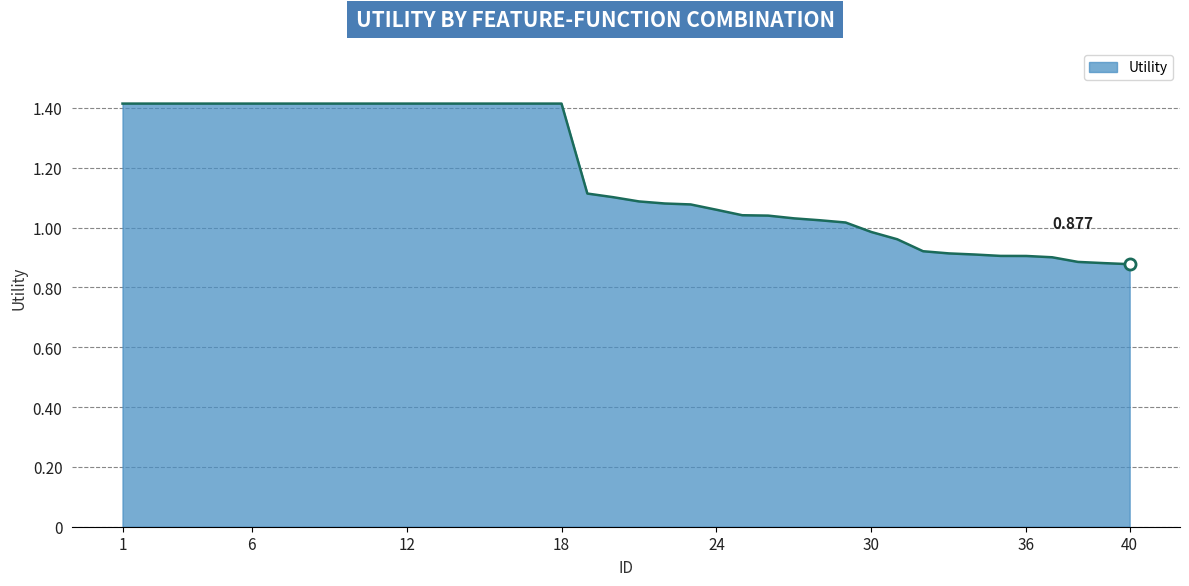

How many lines are shown in the chart?

1